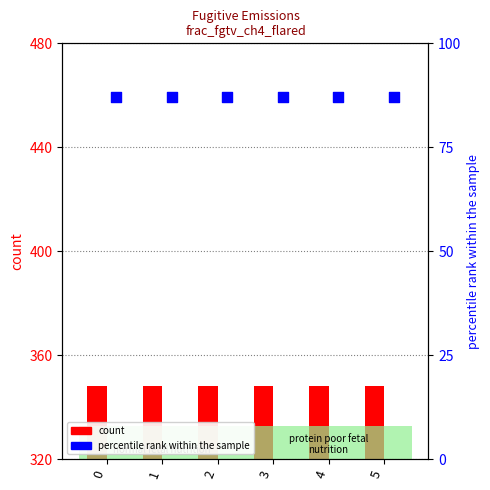

Is the value of percentile rank within the sample at 4 greater than the value of count at 3?

No